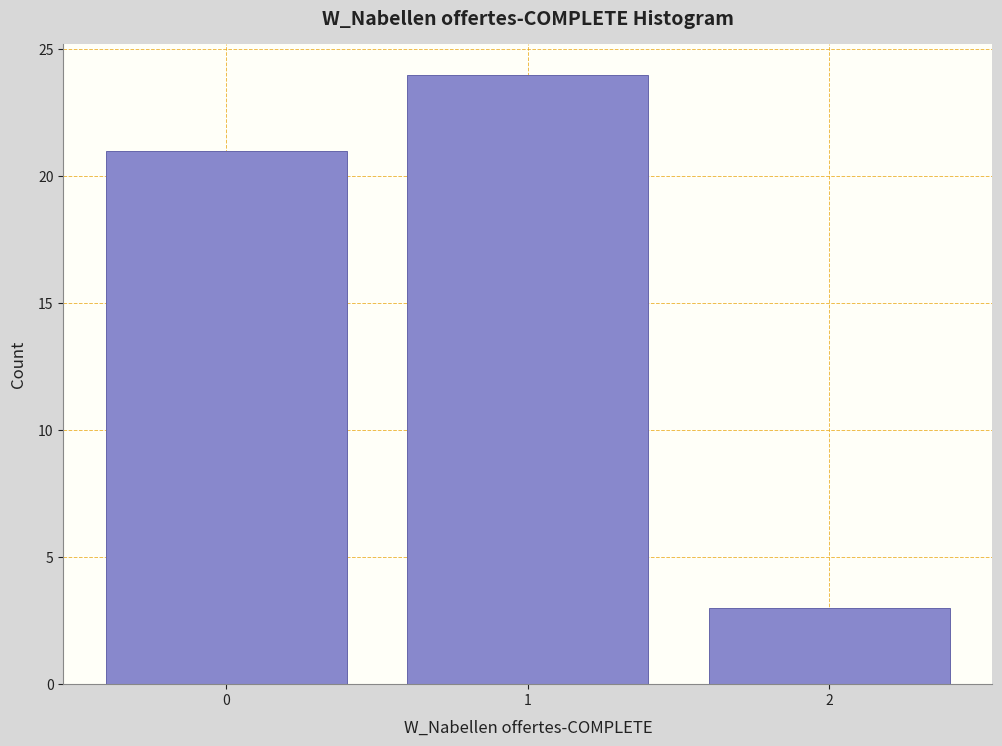

Reading left to right, list all the values displayed in this chart.

21	24	3